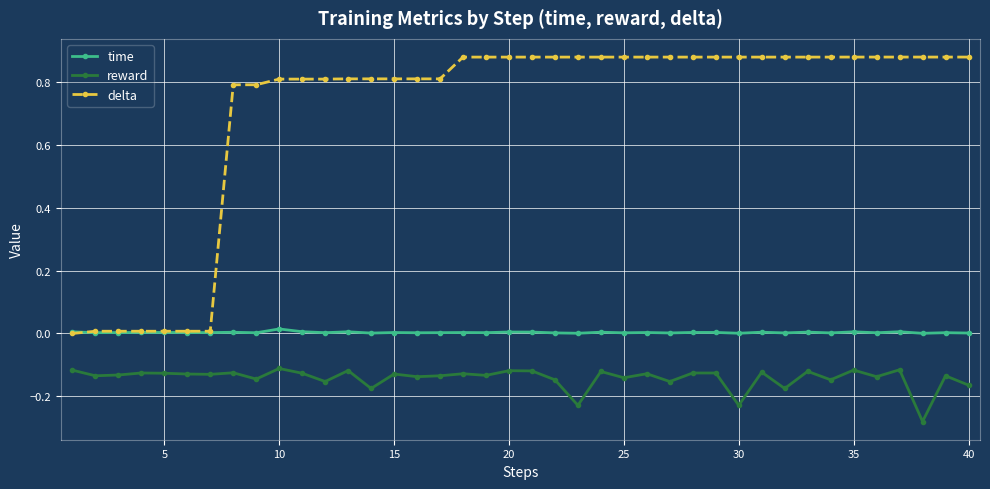

Which series has the largest total across all categories?

delta